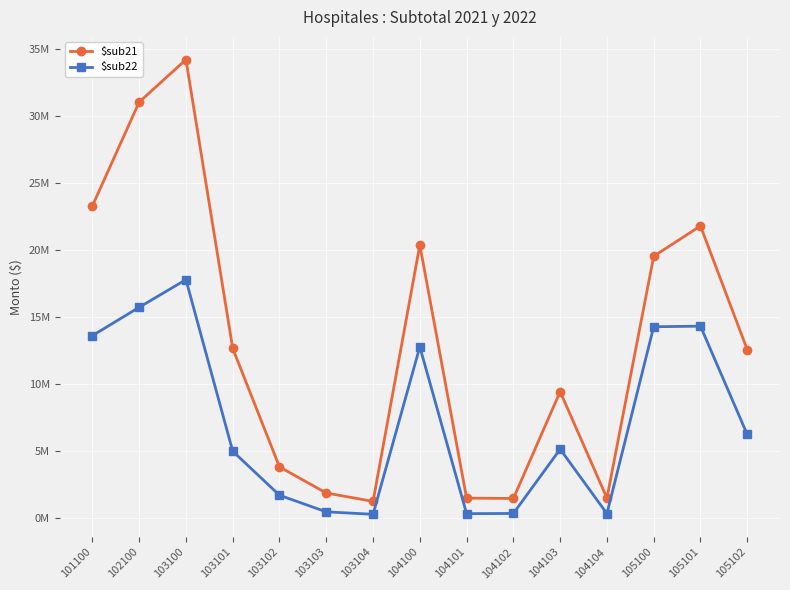

How many data points in $sub22 are above 5120477?

8